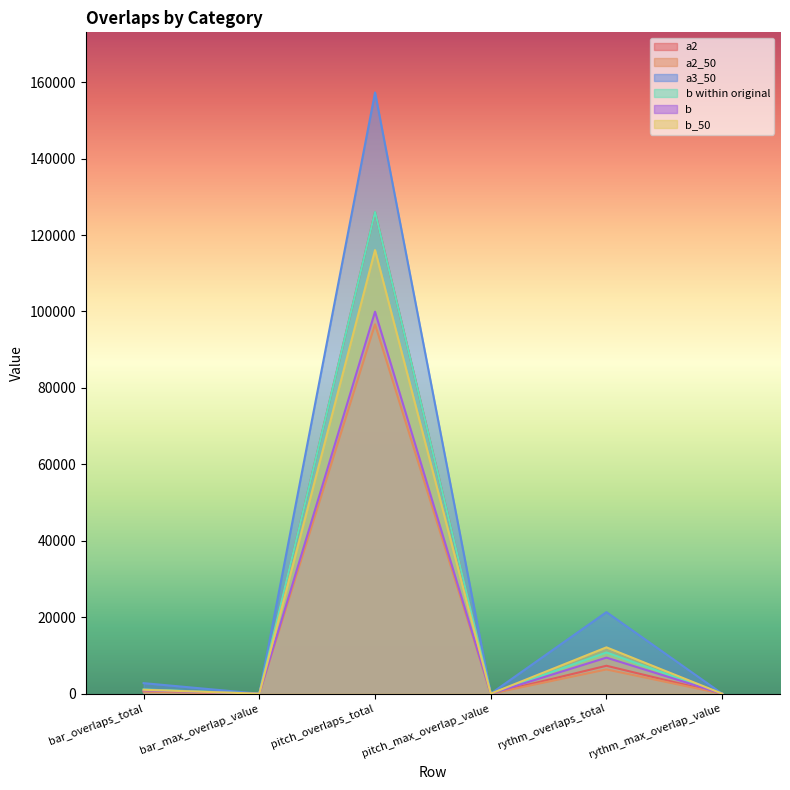

How many lines are shown in the chart?

6